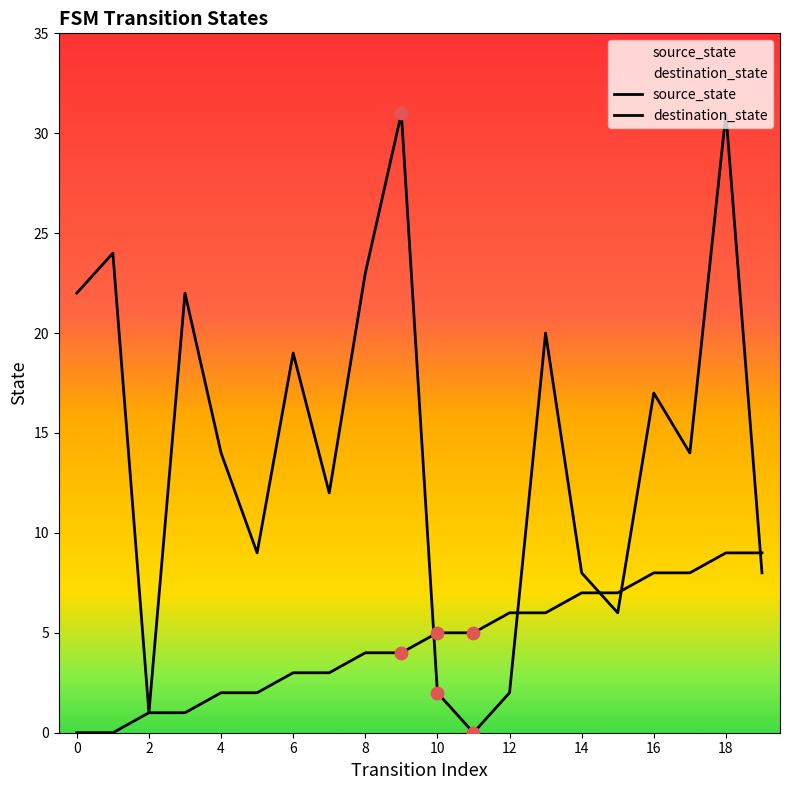

Which series has the largest total across all categories?

destination_state